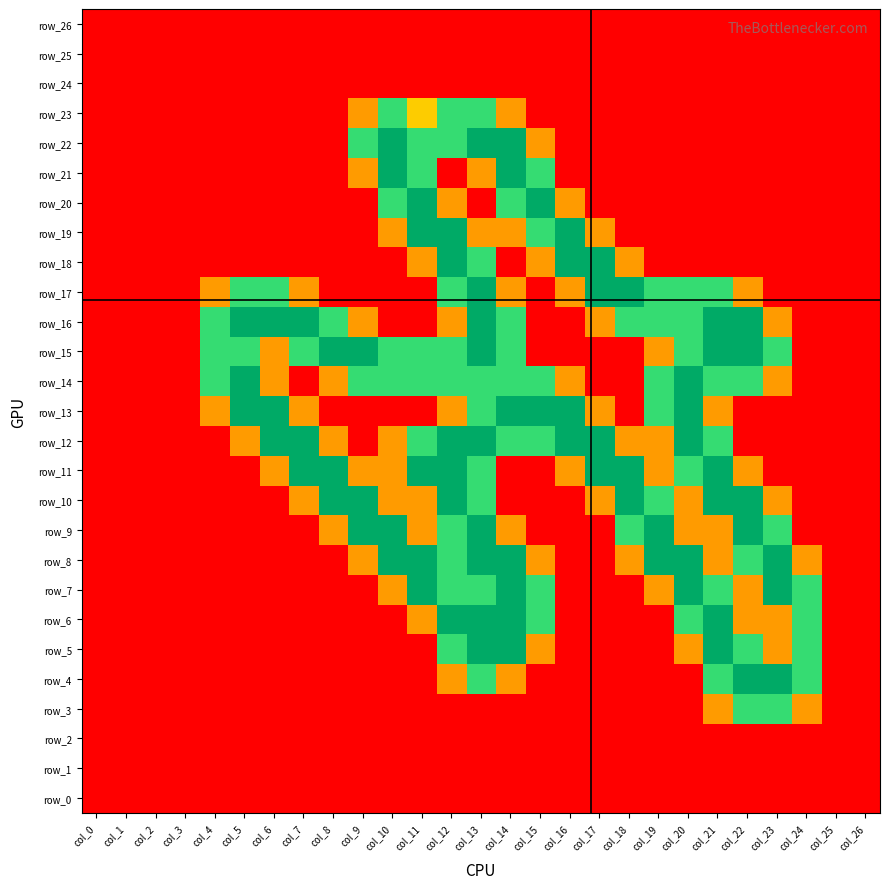

List the labels in order of row_11 value, smallest first.

col_0, col_1, col_2, col_3, col_4, col_5, col_14, col_15, col_23, col_24, col_25, col_26, col_6, col_9, col_10, col_16, col_19, col_22, col_13, col_20, col_7, col_8, col_11, col_12, col_17, col_18, col_21